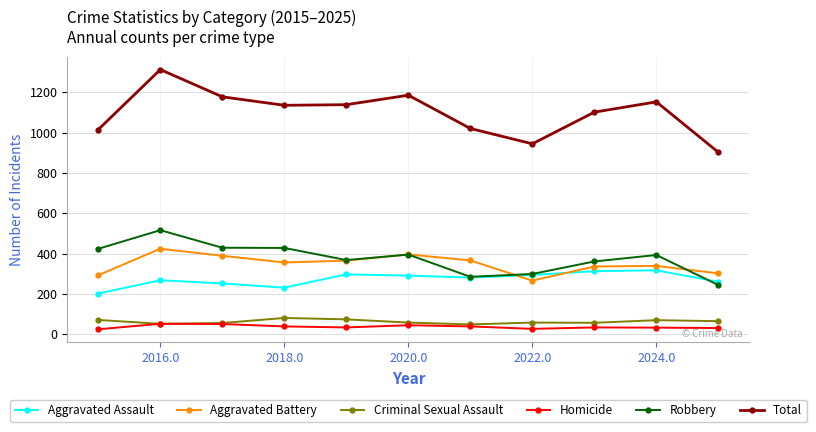

Which series has the largest total across all categories?

Total